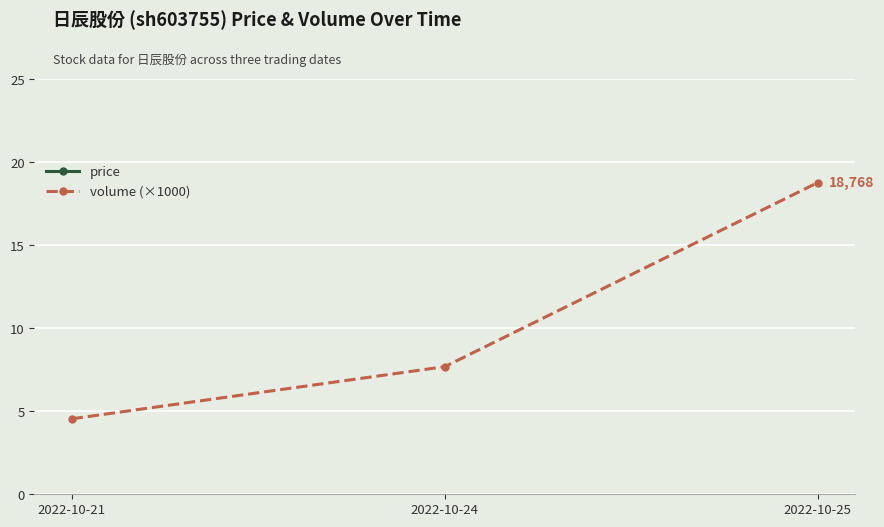

At which category is the sum across all series the highest?

2022-10-25